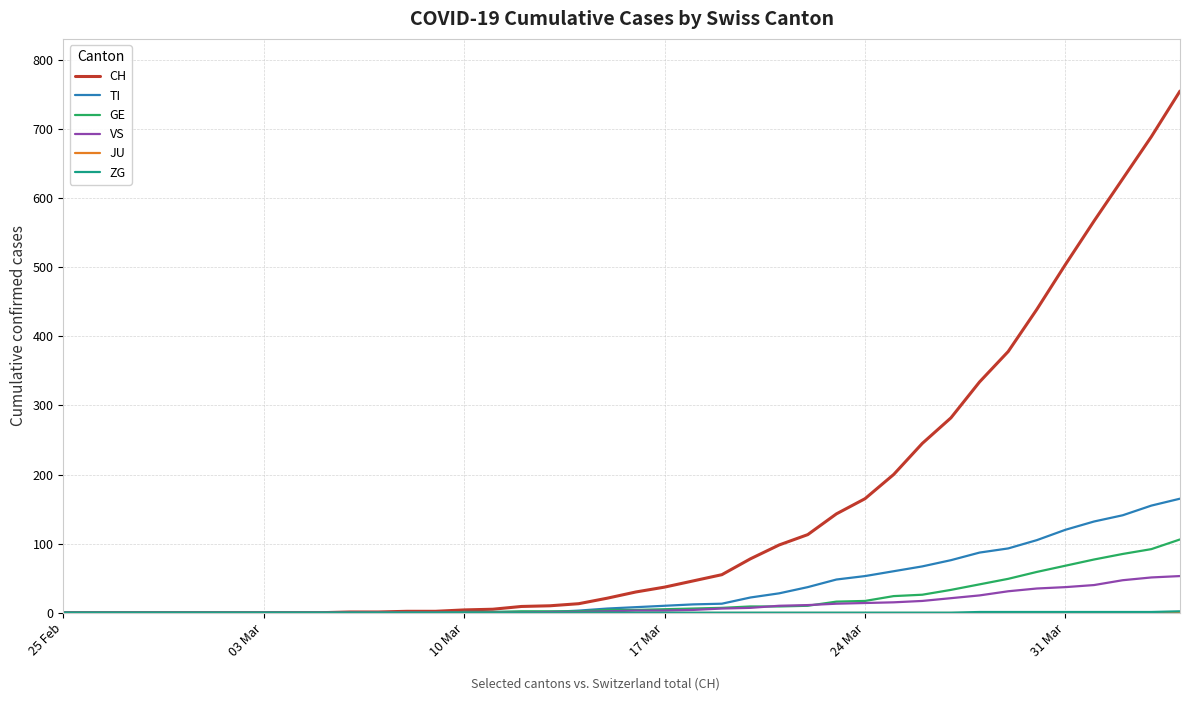

Is this an area chart (filled region under the line)?

No